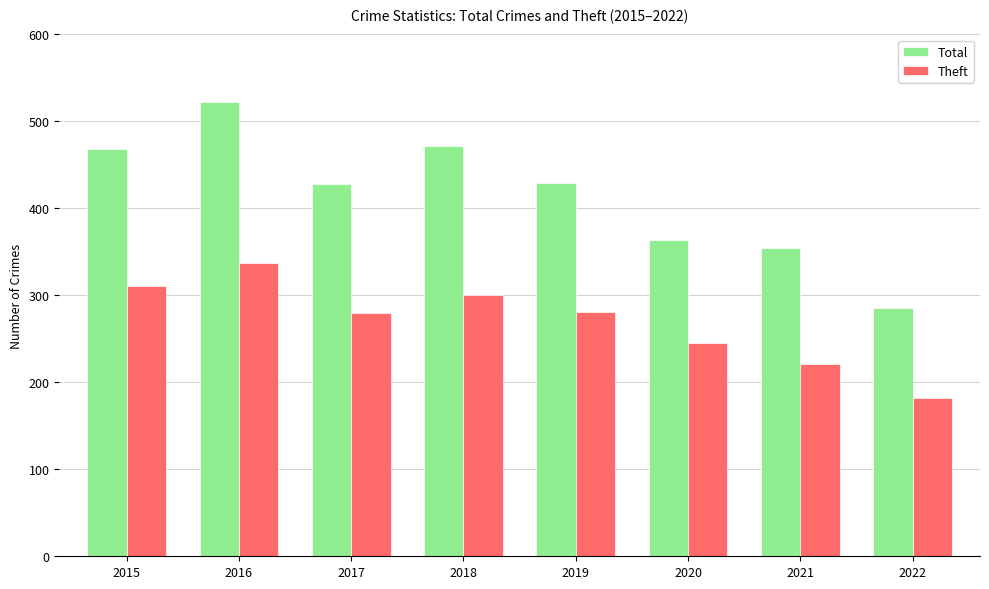

What is the difference between the highest and lowest values at 2019?

148